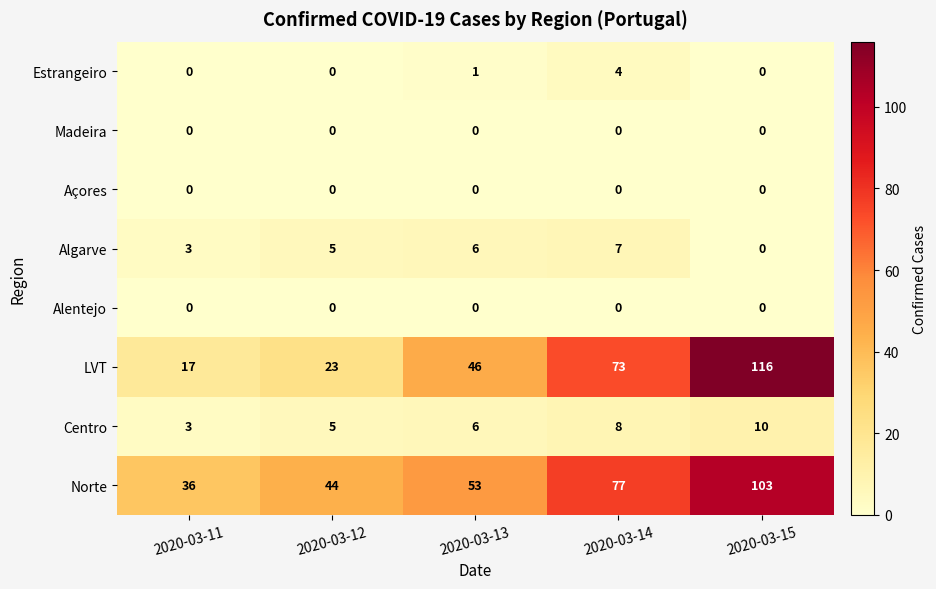

Count the number of categories in the chart.

5